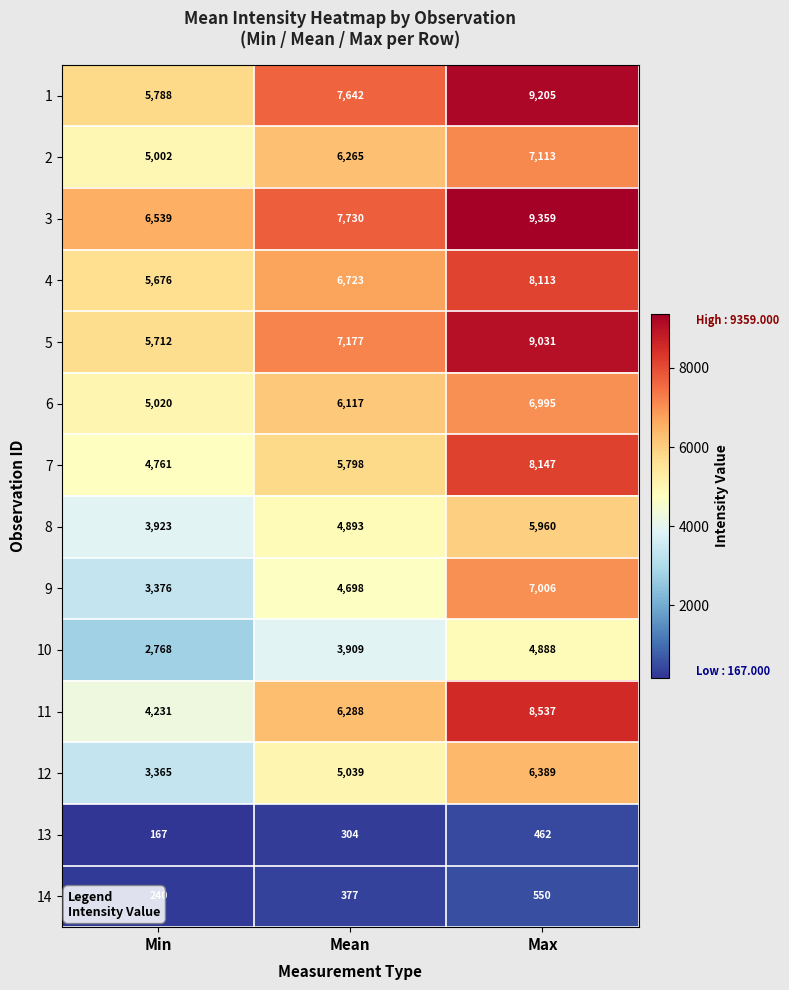

How many 2 values are between 5002 and 7113?

3